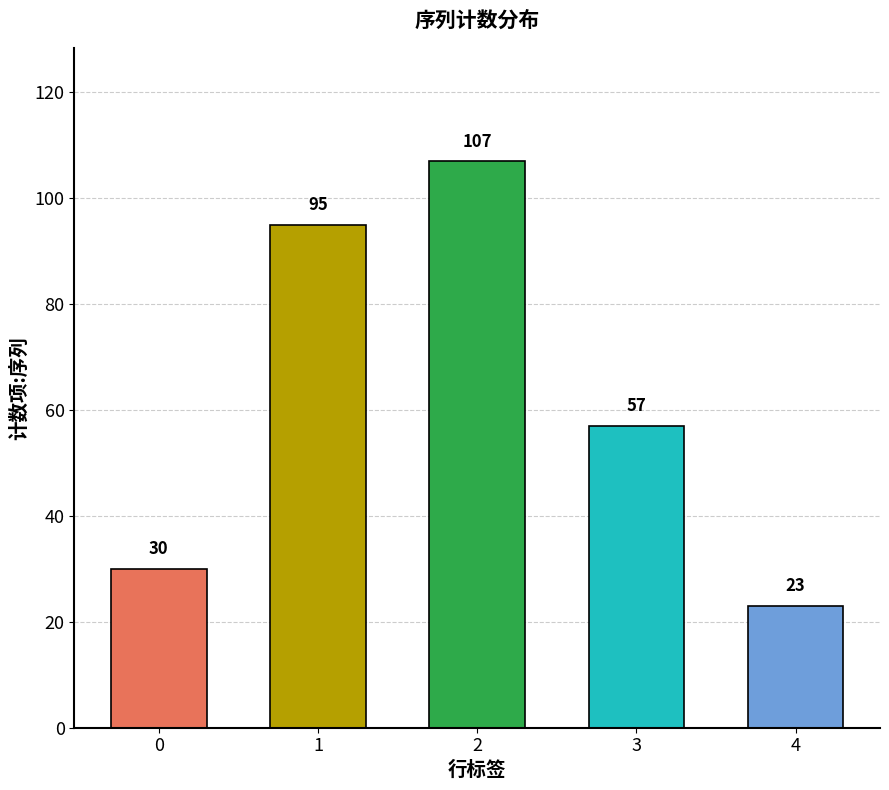

Rank the categories by value from lowest to highest.

4, 0, 3, 1, 2